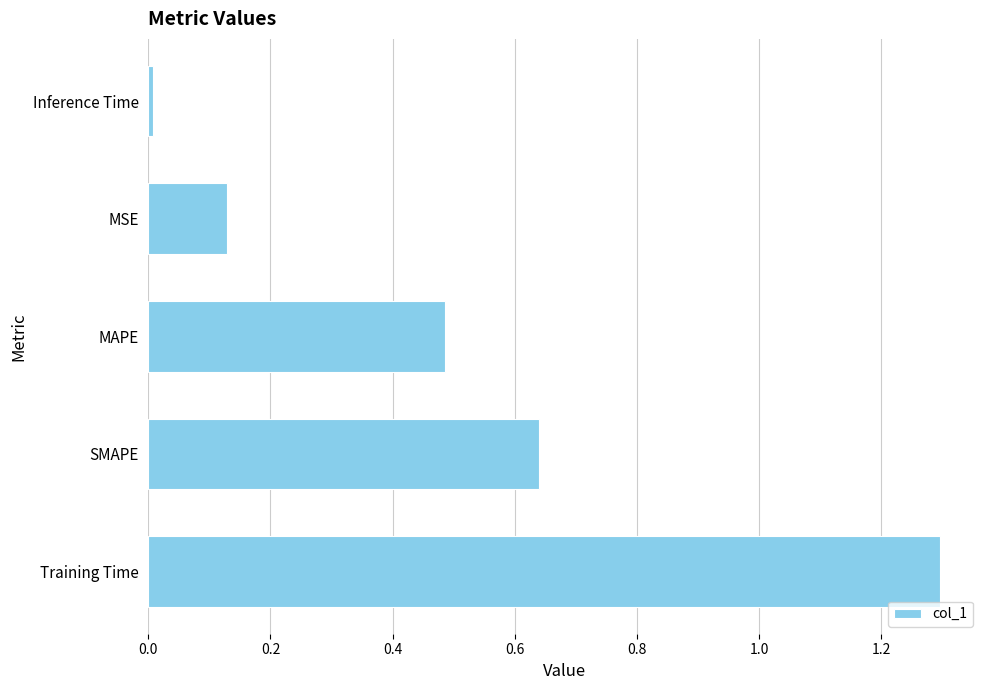

Which category has the lowest value across all series?

Inference Time